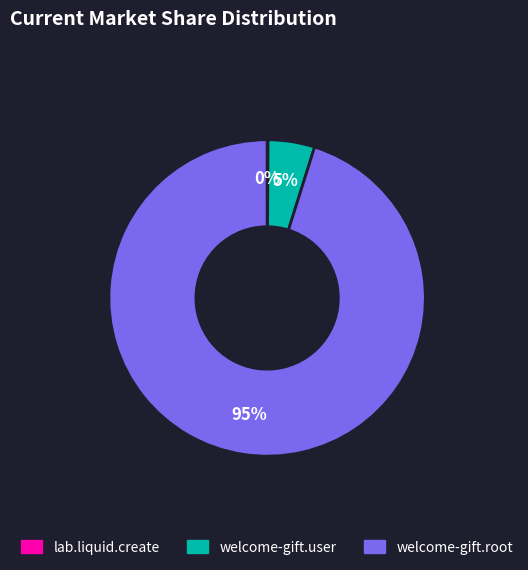

Is there a majority slice in this chart?

Yes